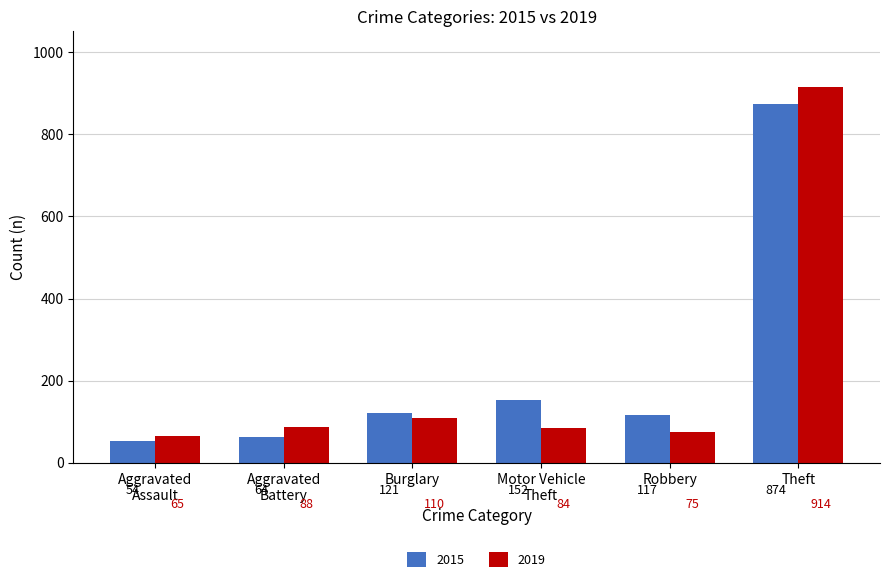

Which series has the widest spread of values?

2019